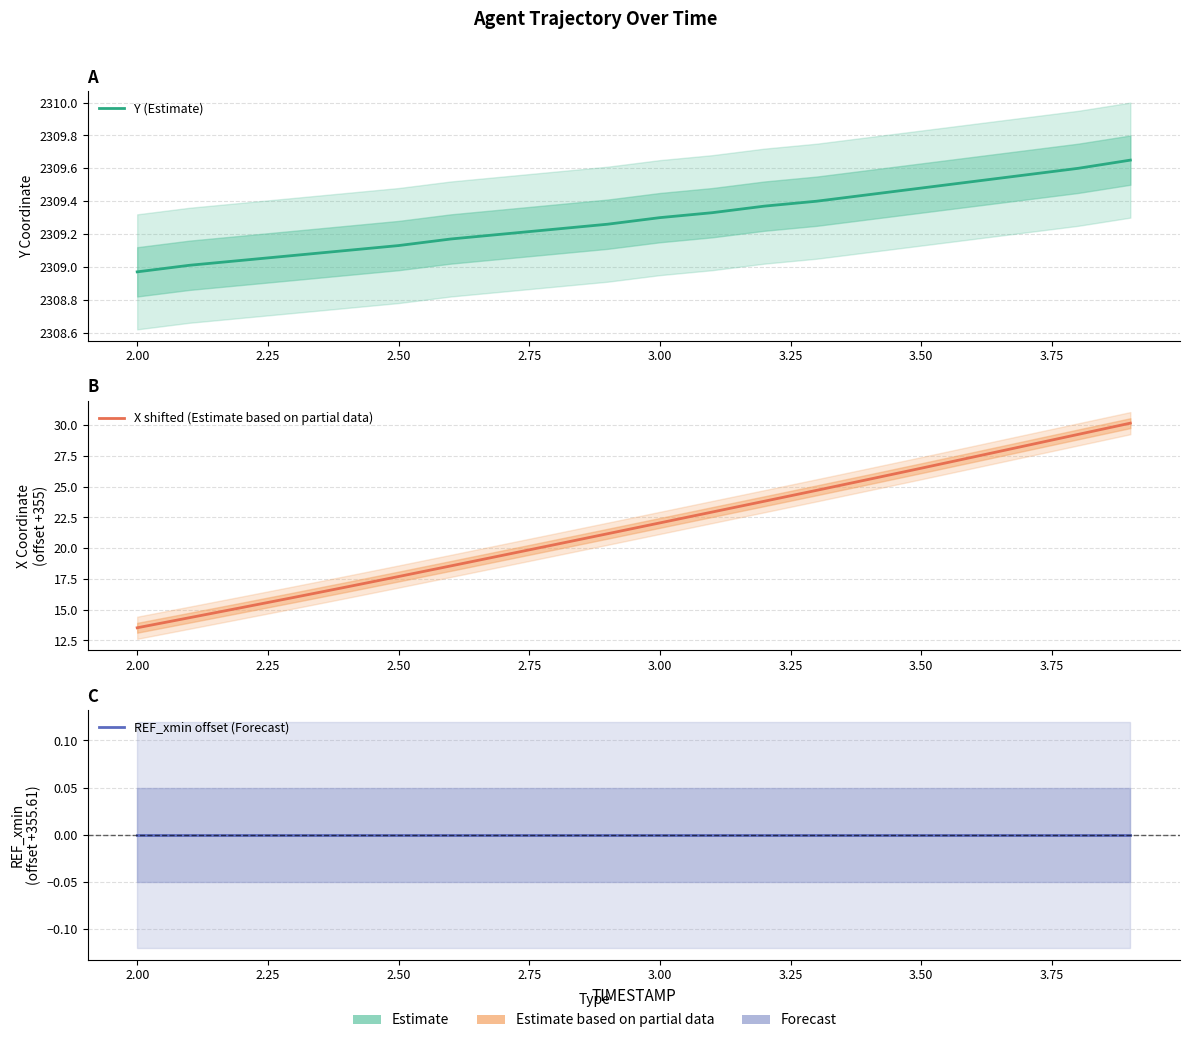

How many series are shown in this chart?

3